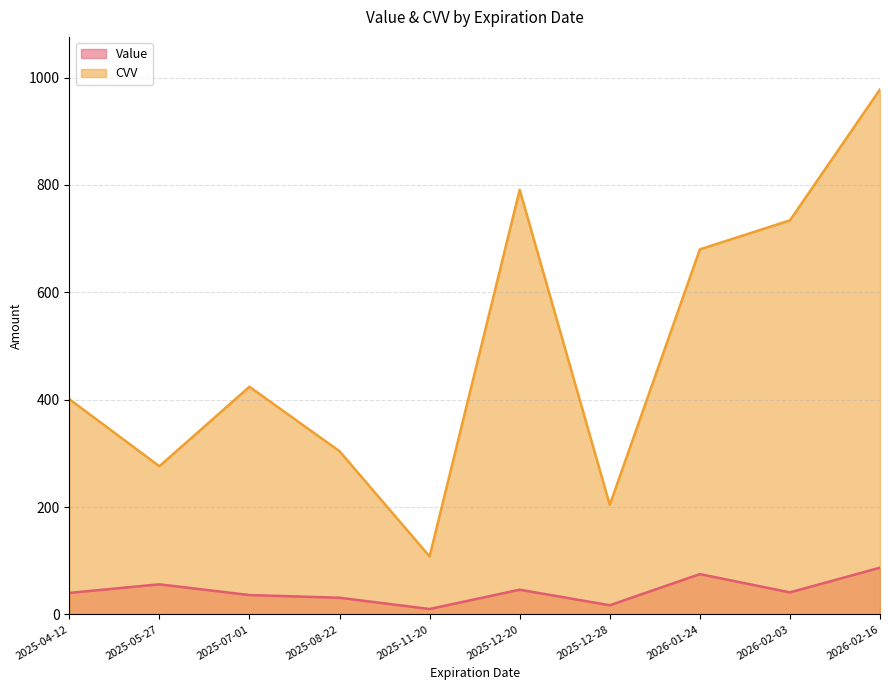

Does the chart display data point markers on the line(s)?

No